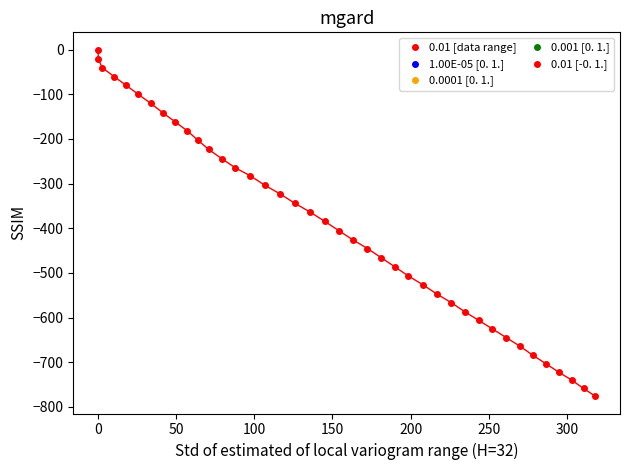

What is the range of Y values (max minus min)?

776.1